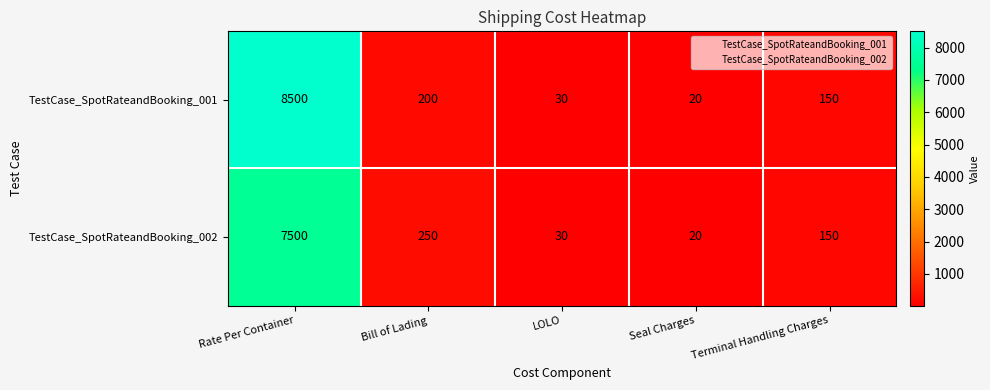

At how many categories does at least one series exceed 5175?

1